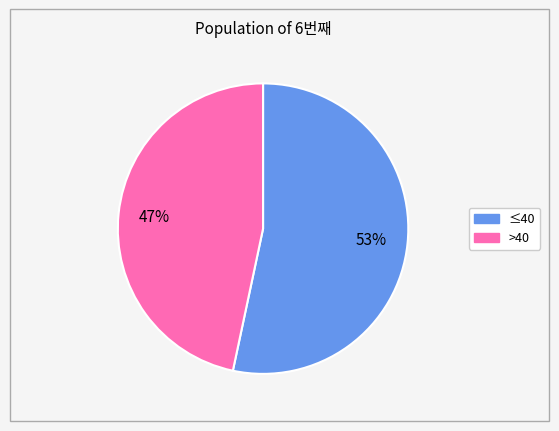

Is there a majority slice in this chart?

Yes